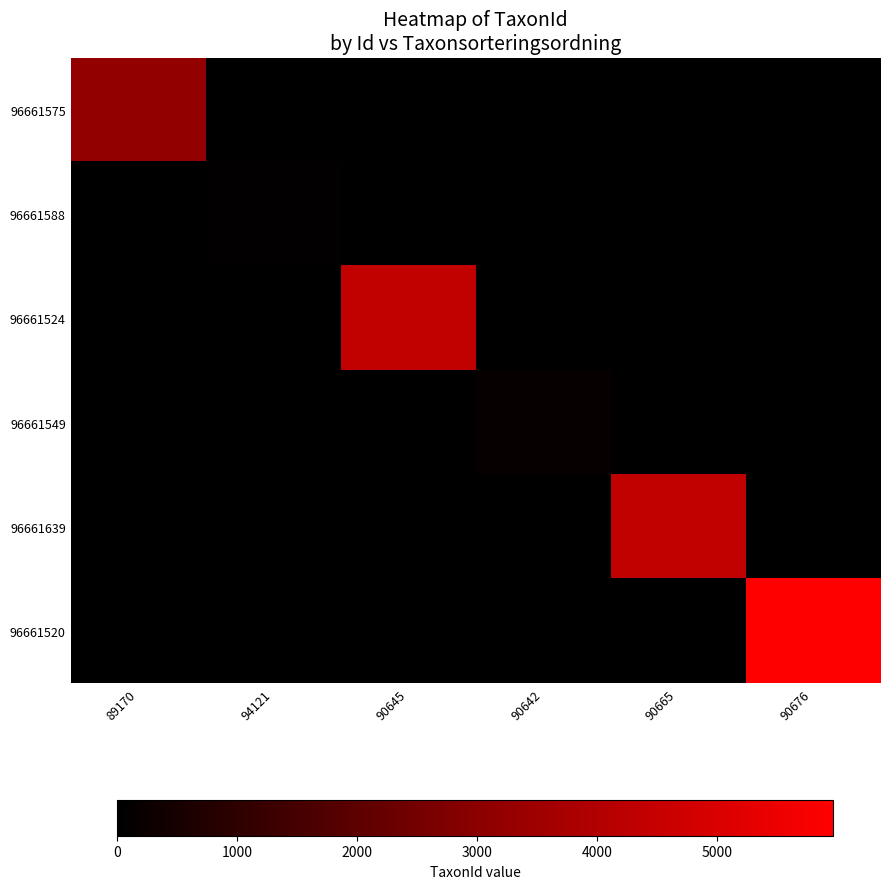

List the series in order of their peak value, highest first.

96661520, 96661639, 96661524, 96661575, 96661549, 96661588